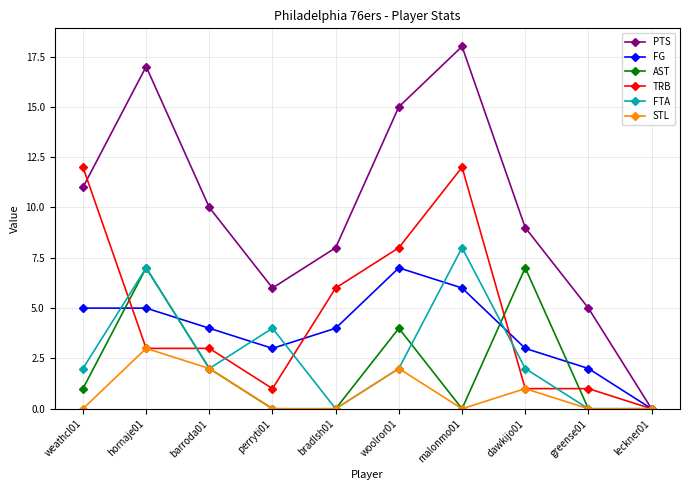

Is it true that TRB equals 1 at perryti01?

True